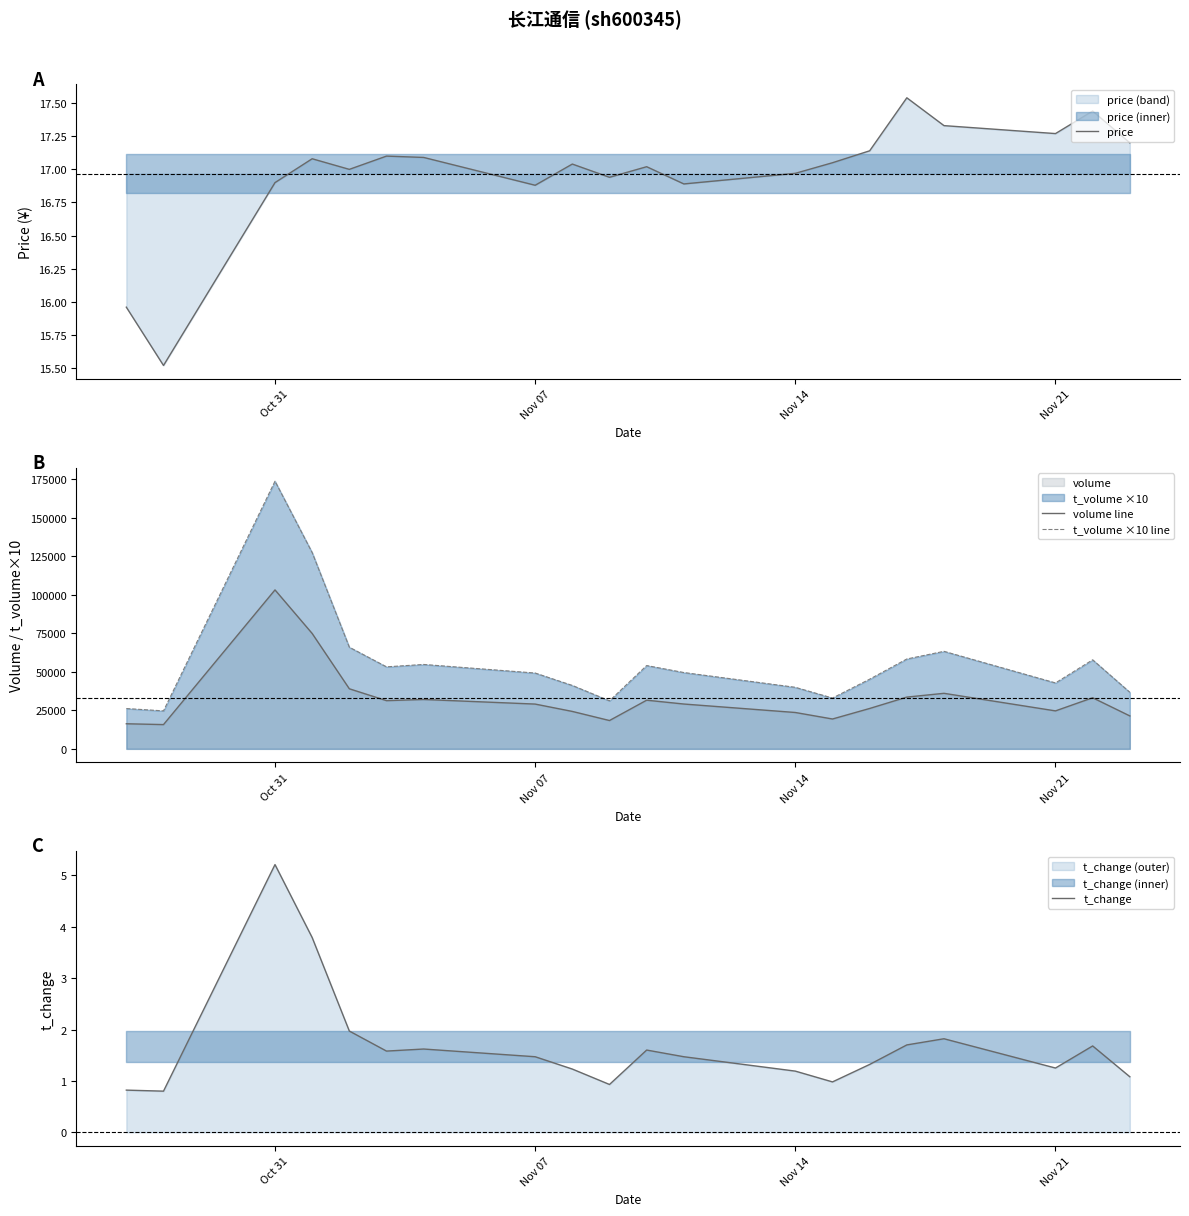

What is the average value of the volume line series?

33169